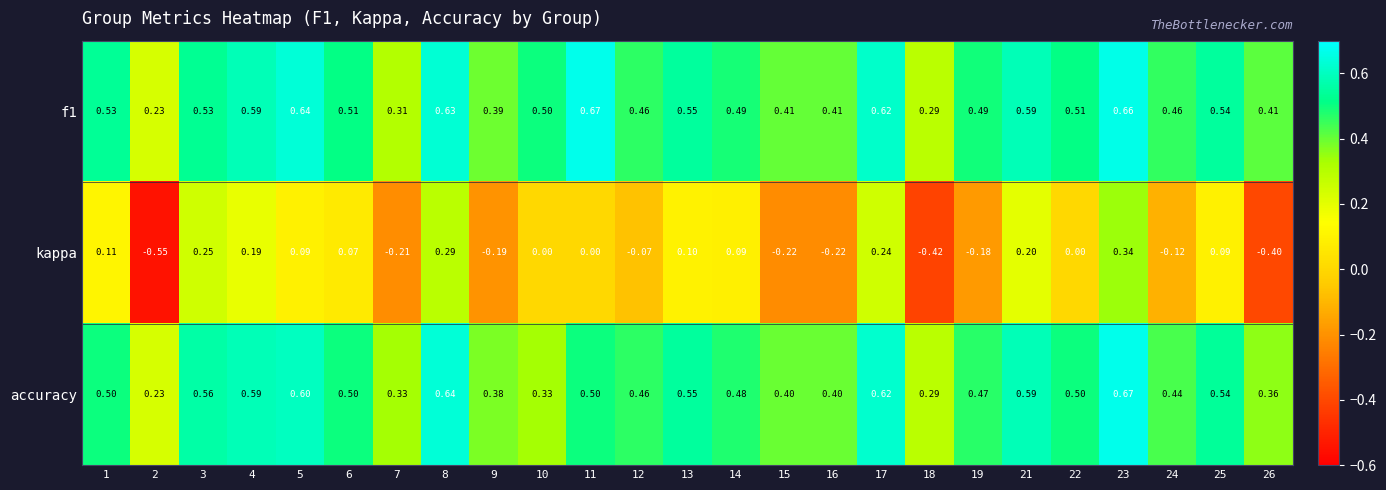

Which series has the largest range (max minus min)?

kappa